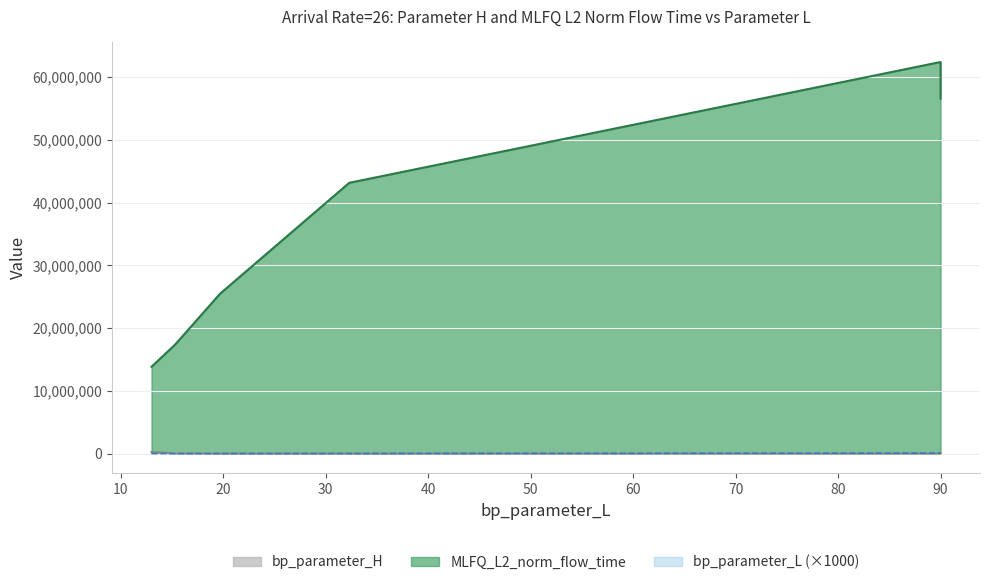

What is the sum of the bp_parameter_H values at 13.0 and 90.0(36)?

262180.0